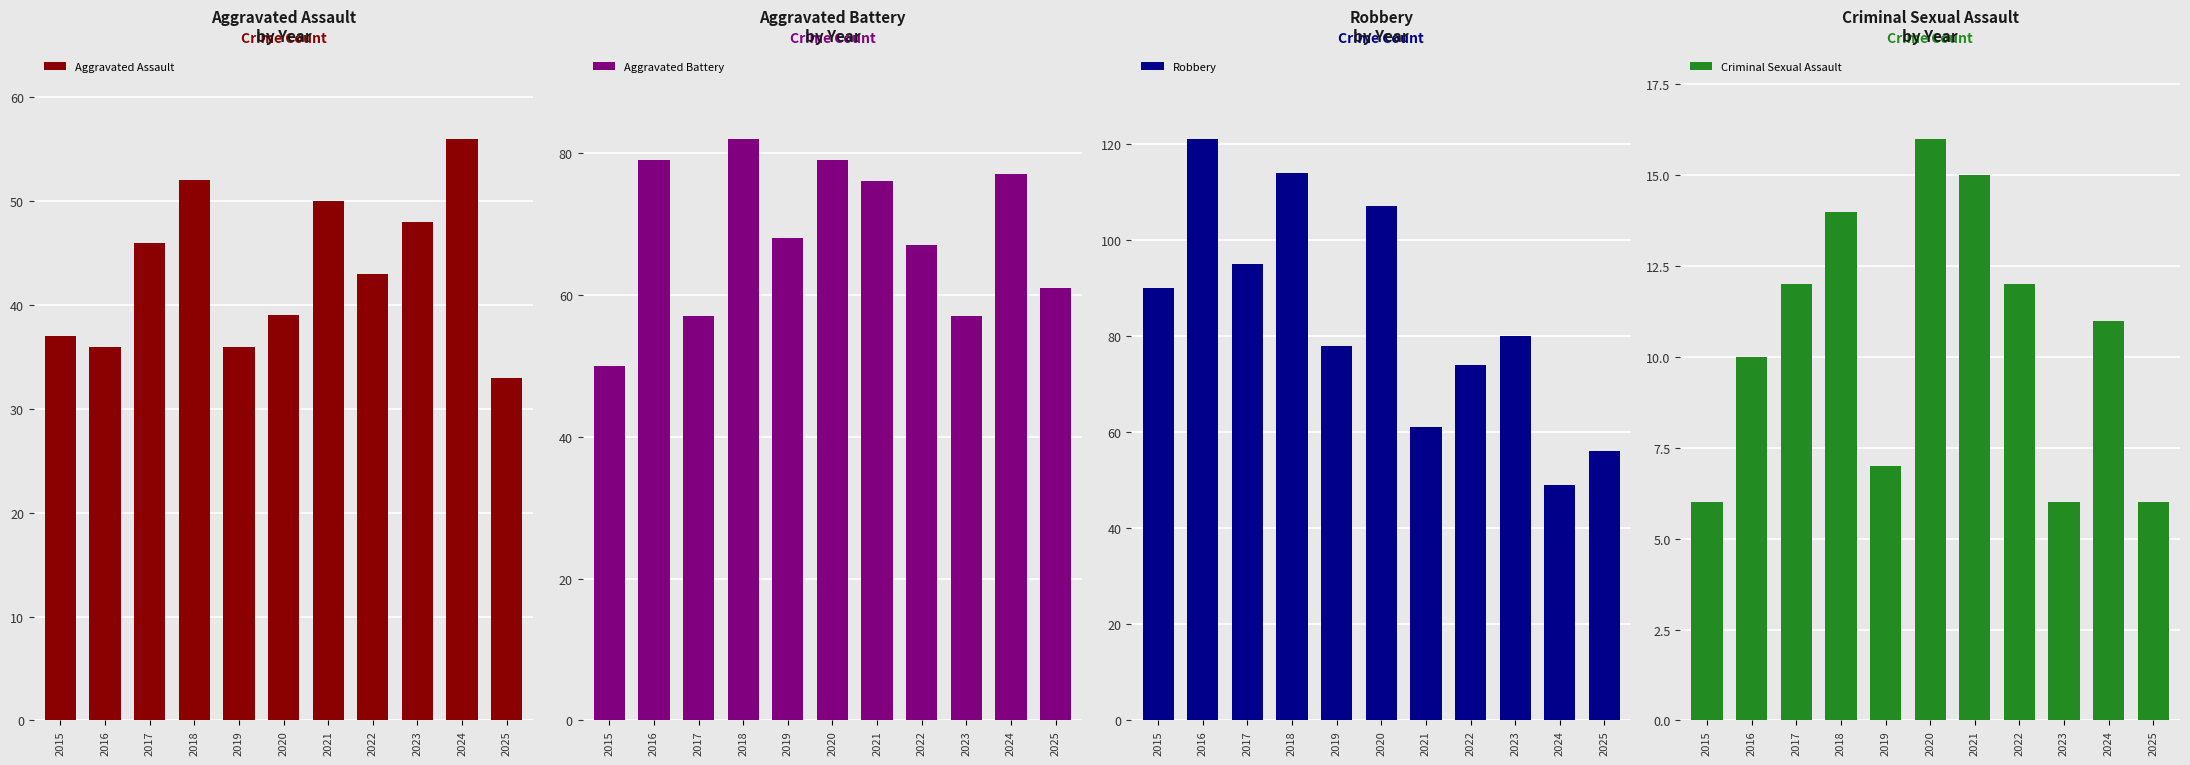

What is the sum of the Aggravated Assault values at 2018 and 2020?

91